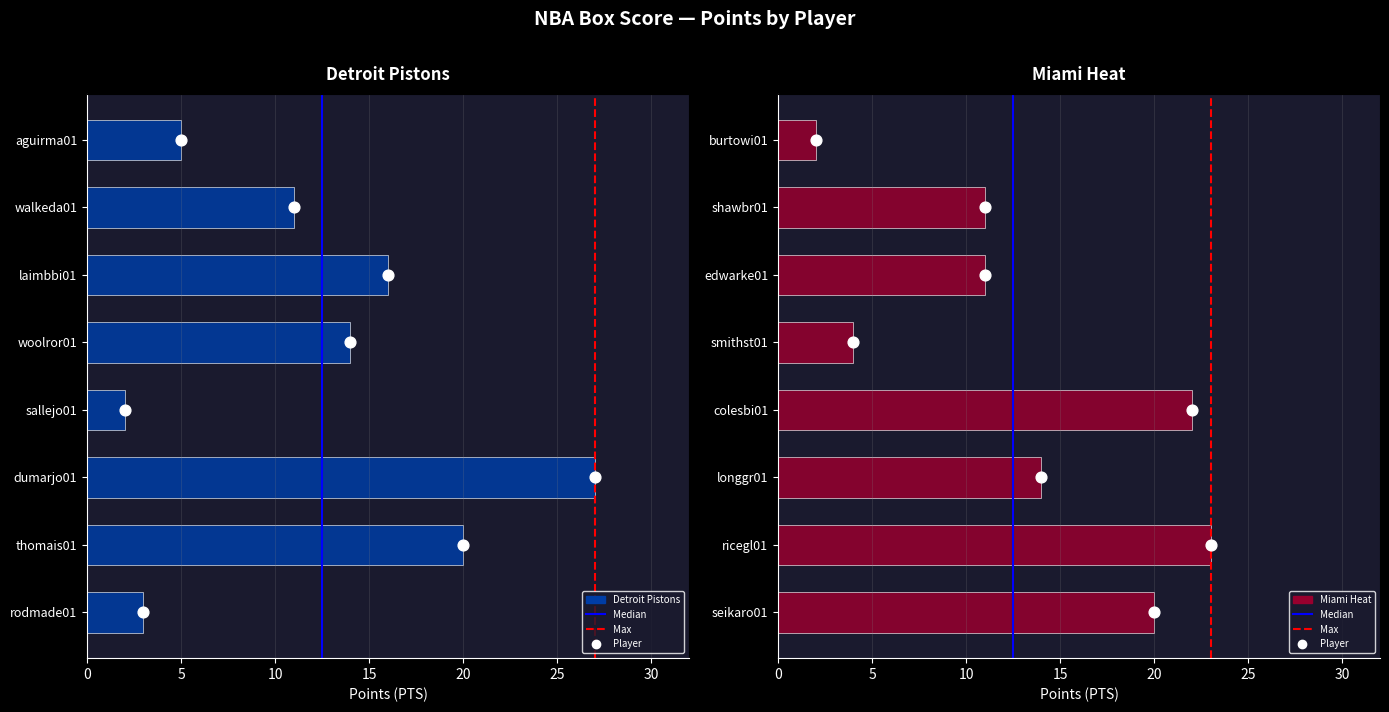

Which series has the widest spread of Y values?

Detroit Pistons